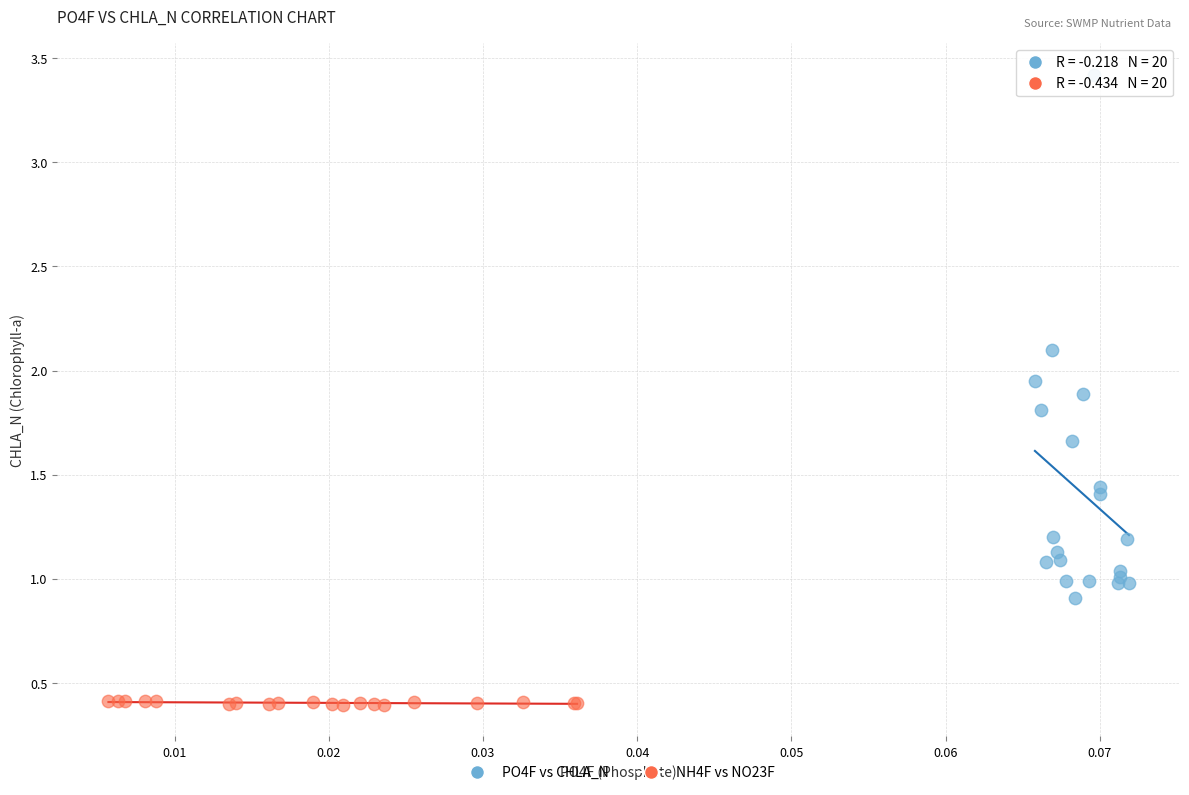

Which series contains the lowest Y value?

NH4F vs NO23F